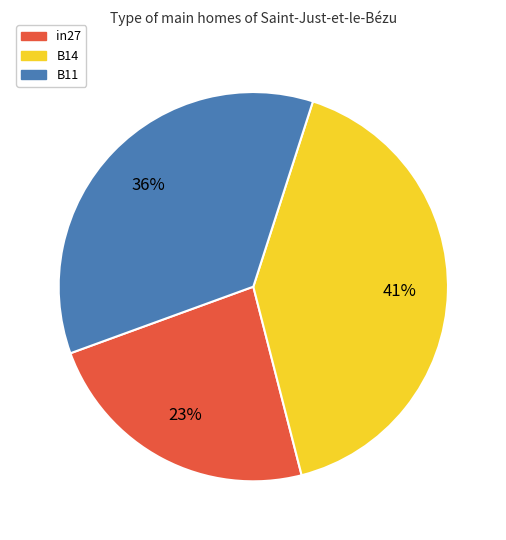

To the nearest percent, what is the combined percentage of in27 and B11?

59%